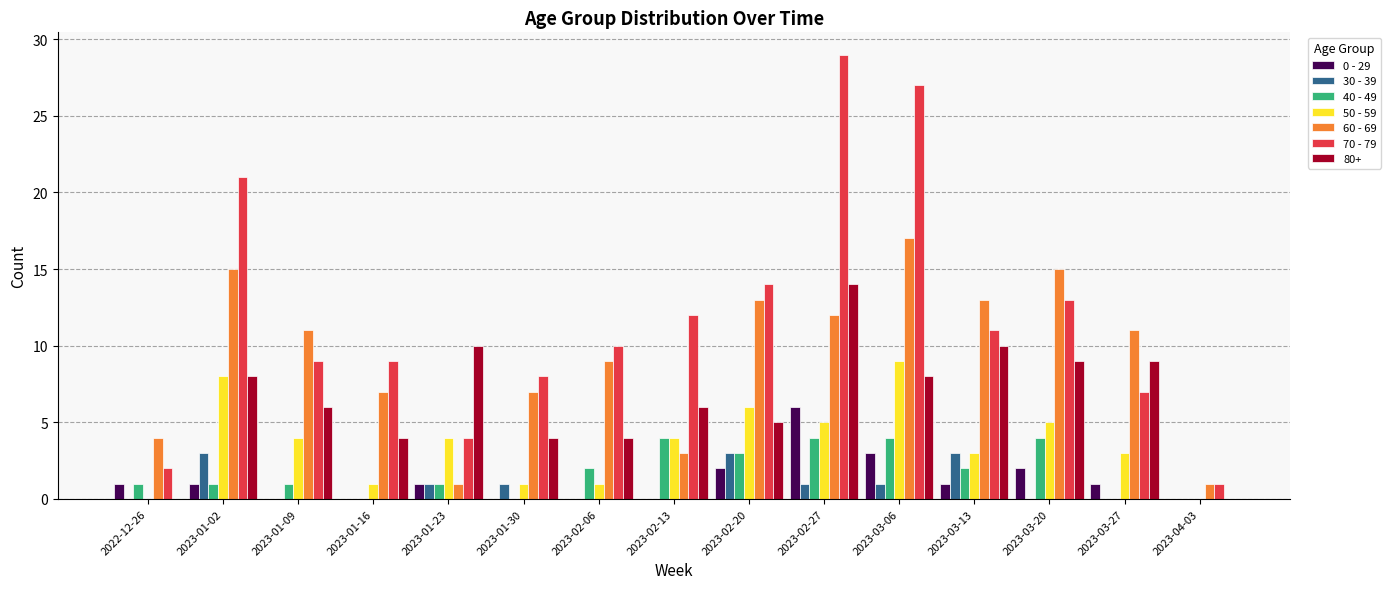

Which series changed the most between 2023-02-20 and 2023-03-06?

70 - 79